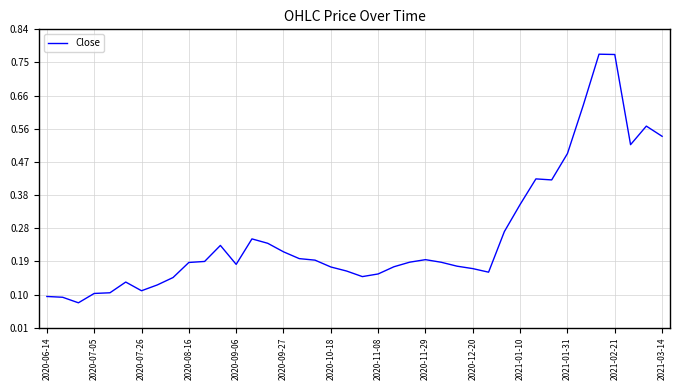

What is the difference between the maximum and minimum values?

0.7